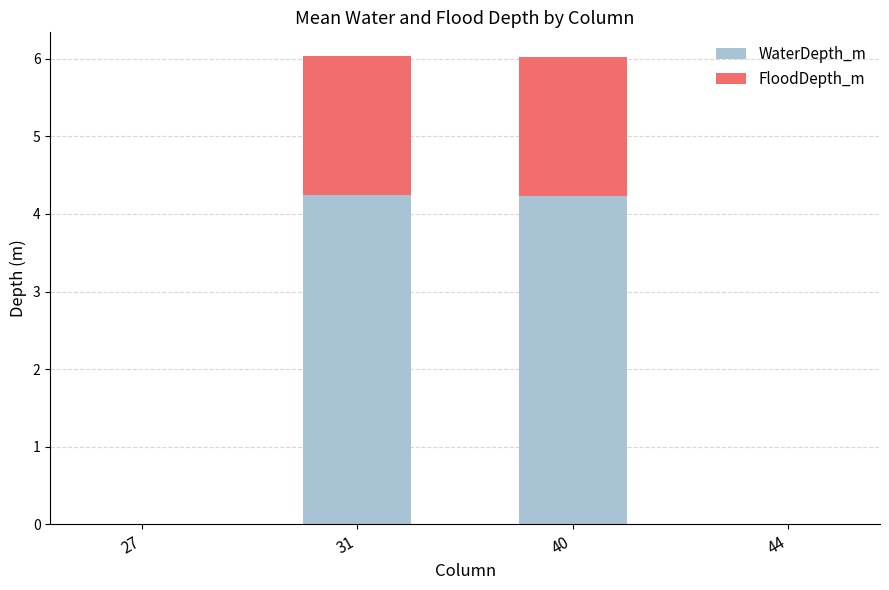

What is the total value across all series at 31?

6.0